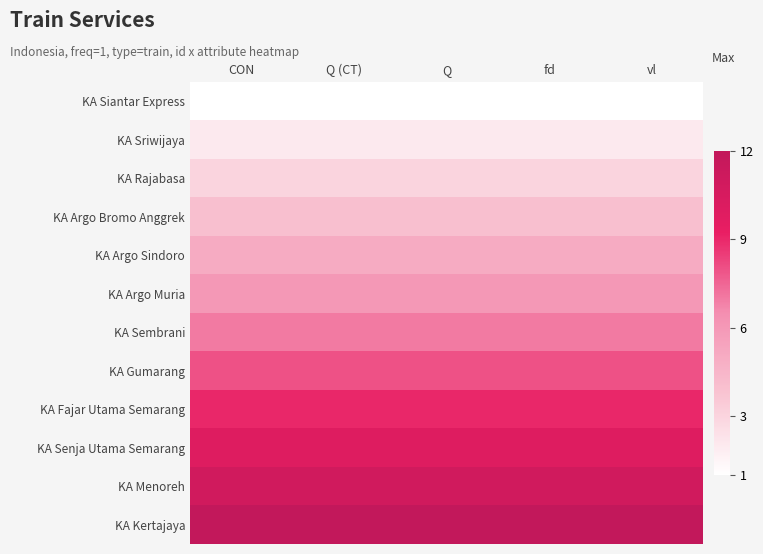

Reading left to right, what are all the values shown in this chart?

KA Siantar Express: CON=1	Q (CT)=1	Q=1	fd=1	vl=1
KA Sriwijaya: CON=2	Q (CT)=2	Q=2	fd=2	vl=2
KA Rajabasa: CON=3	Q (CT)=3	Q=3	fd=3	vl=3
KA Argo Bromo Anggrek: CON=4	Q (CT)=4	Q=4	fd=4	vl=4
KA Argo Sindoro: CON=5	Q (CT)=5	Q=5	fd=5	vl=5
KA Argo Muria: CON=6	Q (CT)=6	Q=6	fd=6	vl=6
KA Sembrani: CON=7	Q (CT)=7	Q=7	fd=7	vl=7
KA Gumarang: CON=8	Q (CT)=8	Q=8	fd=8	vl=8
KA Fajar Utama Semarang: CON=9	Q (CT)=9	Q=9	fd=9	vl=9
KA Senja Utama Semarang: CON=10	Q (CT)=10	Q=10	fd=10	vl=10
KA Menoreh: CON=11	Q (CT)=11	Q=11	fd=11	vl=11
KA Kertajaya: CON=12	Q (CT)=12	Q=12	fd=12	vl=12